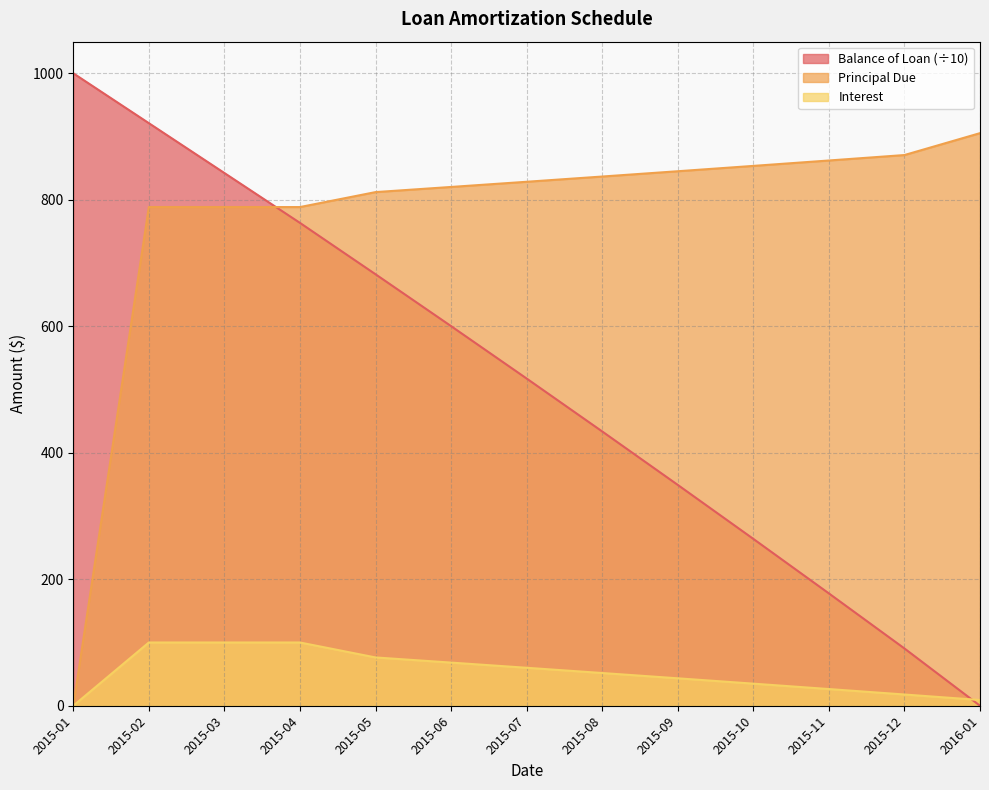

Where does the Balance of Loan series first go above 517?

2015-01